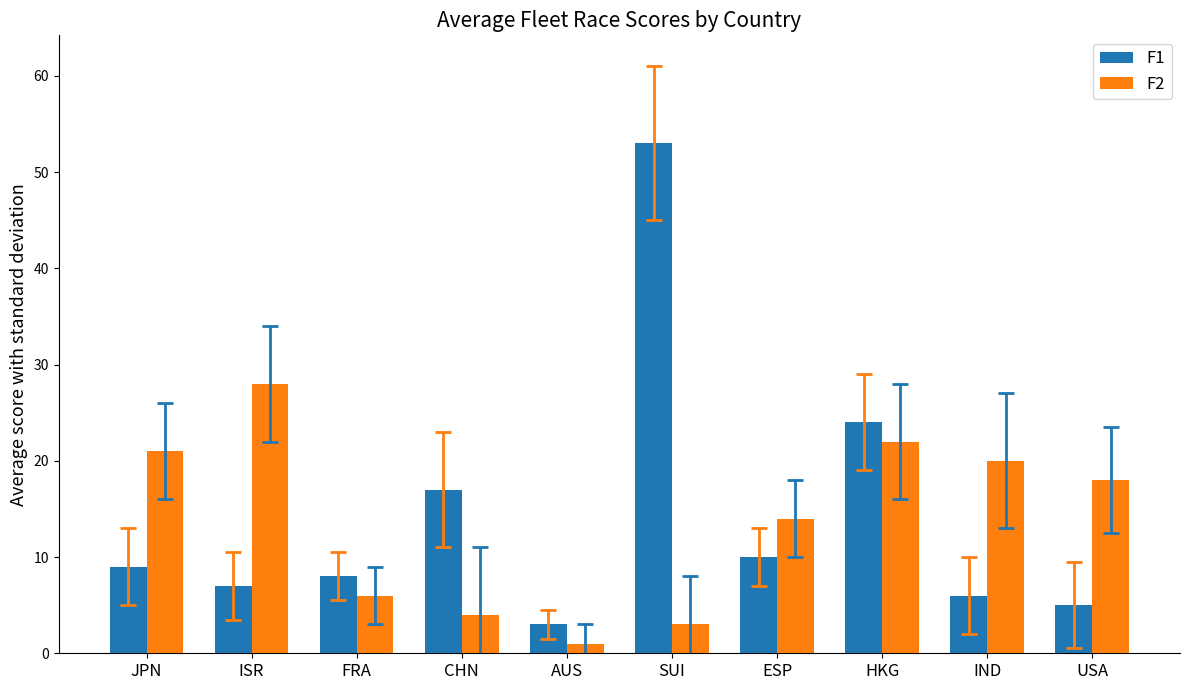

How many values in the F1 series are below 9?

5